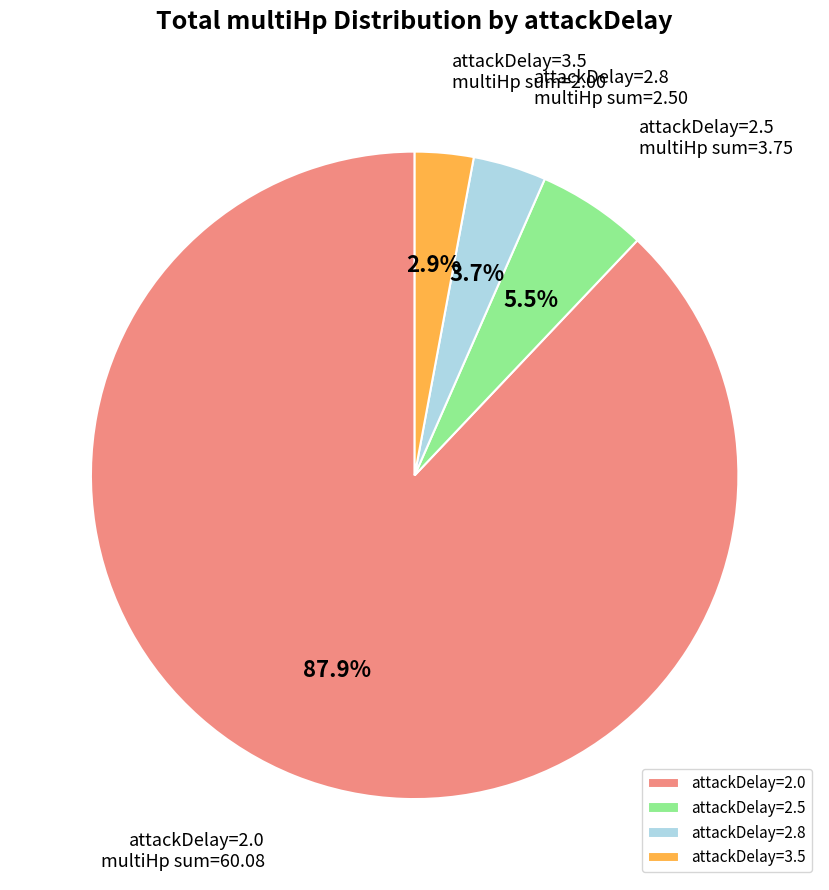

What is the largest slice in the pie chart?

attackDelay=2.0